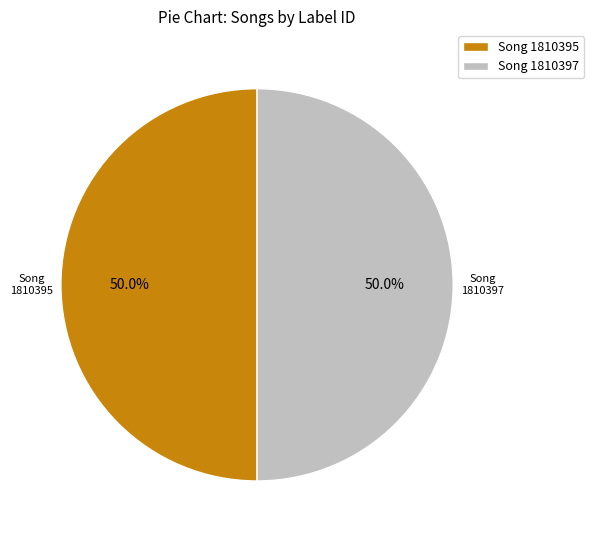

Combined, what portion of the pie is Song 1810395 and Song 1810397?

100.0%